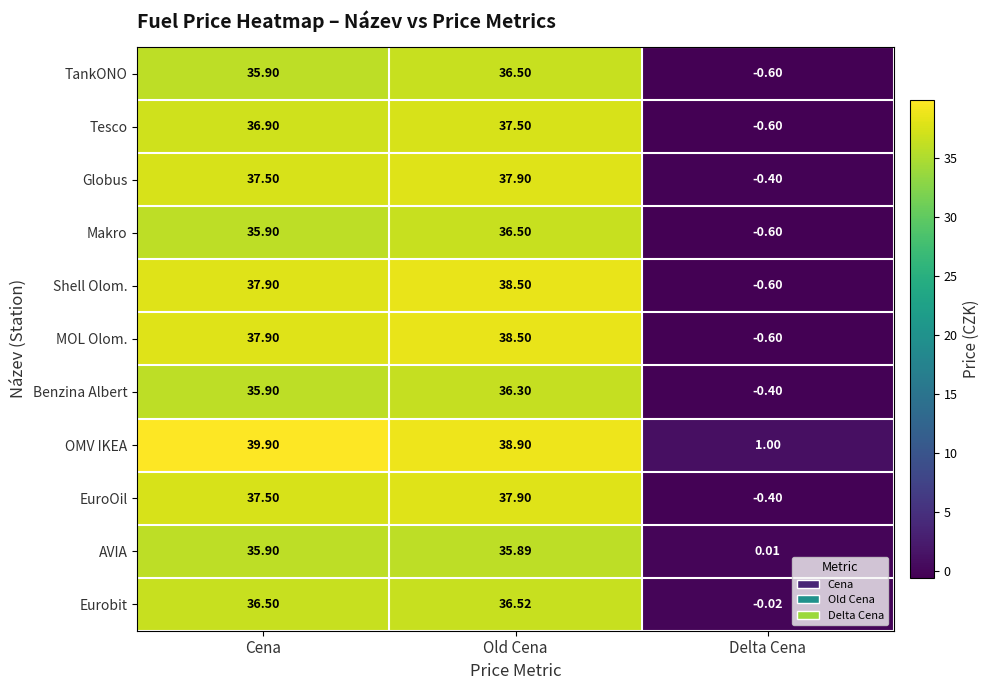

At which category does the chart reach its minimum across all series?

Delta Cena